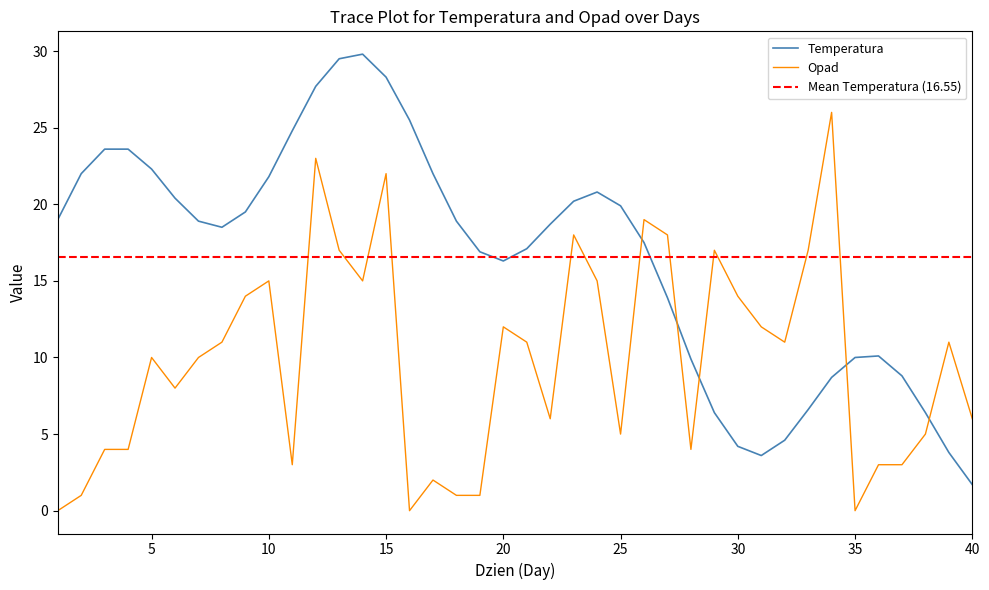

After their last crossing, which series has the higher values: Opad or Temperatura?

Opad